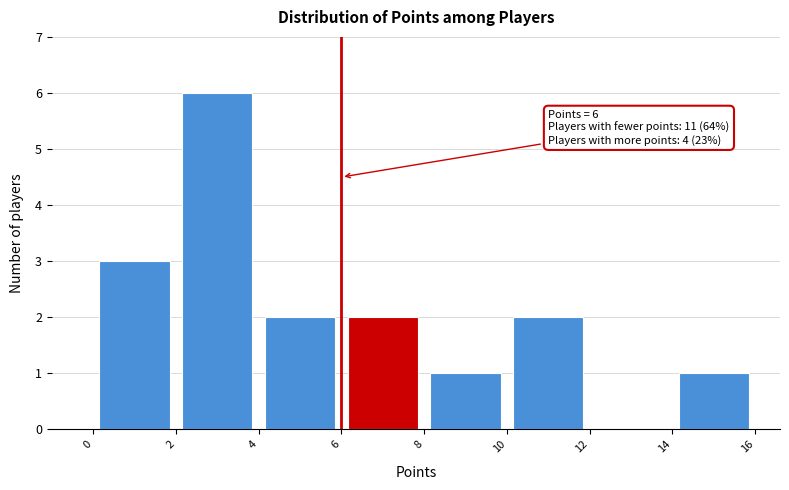

Over which range of the x-axis is the bar tallest?

2 to 4